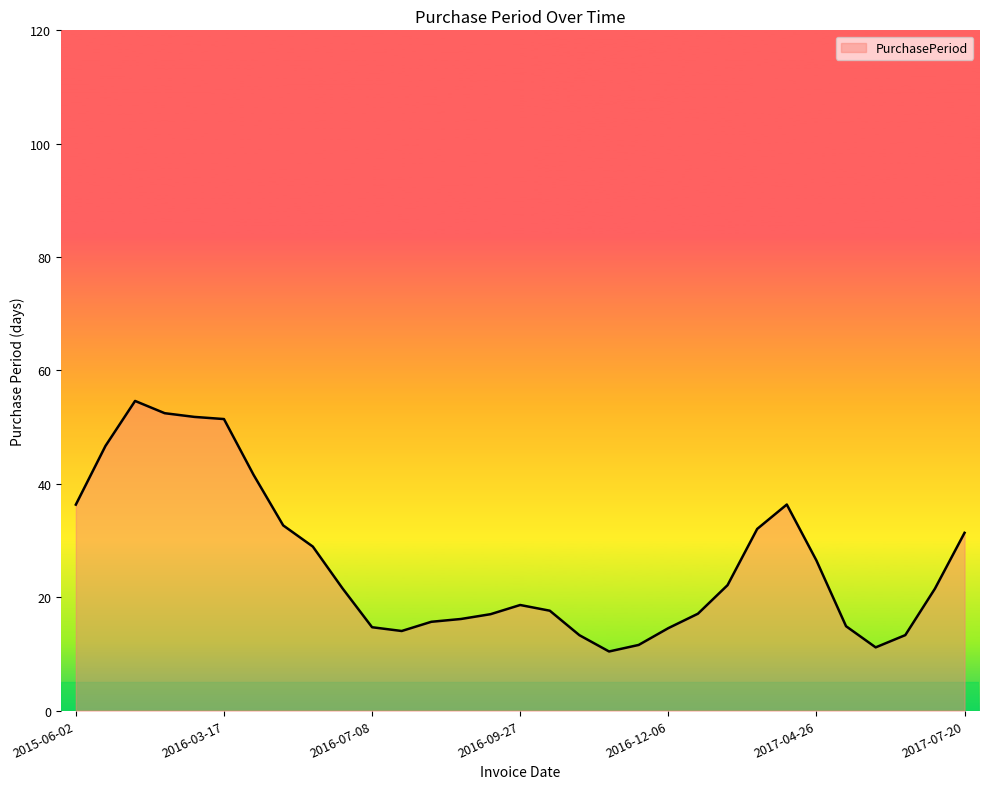

What is the maximum value shown in the chart?

54.6